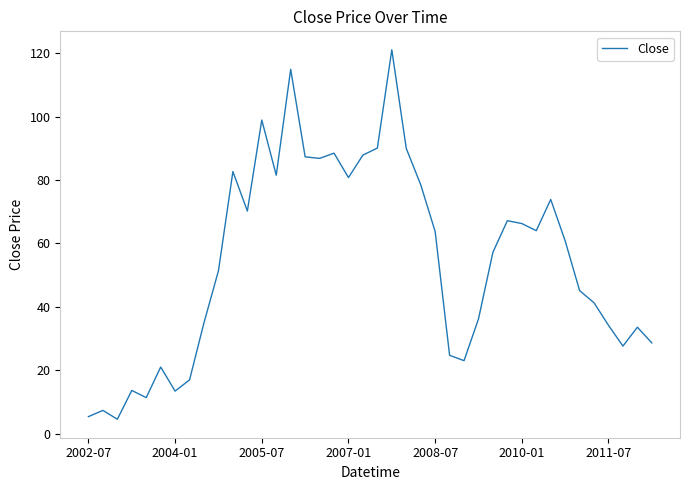

What is the maximum value shown in the chart?

121.1